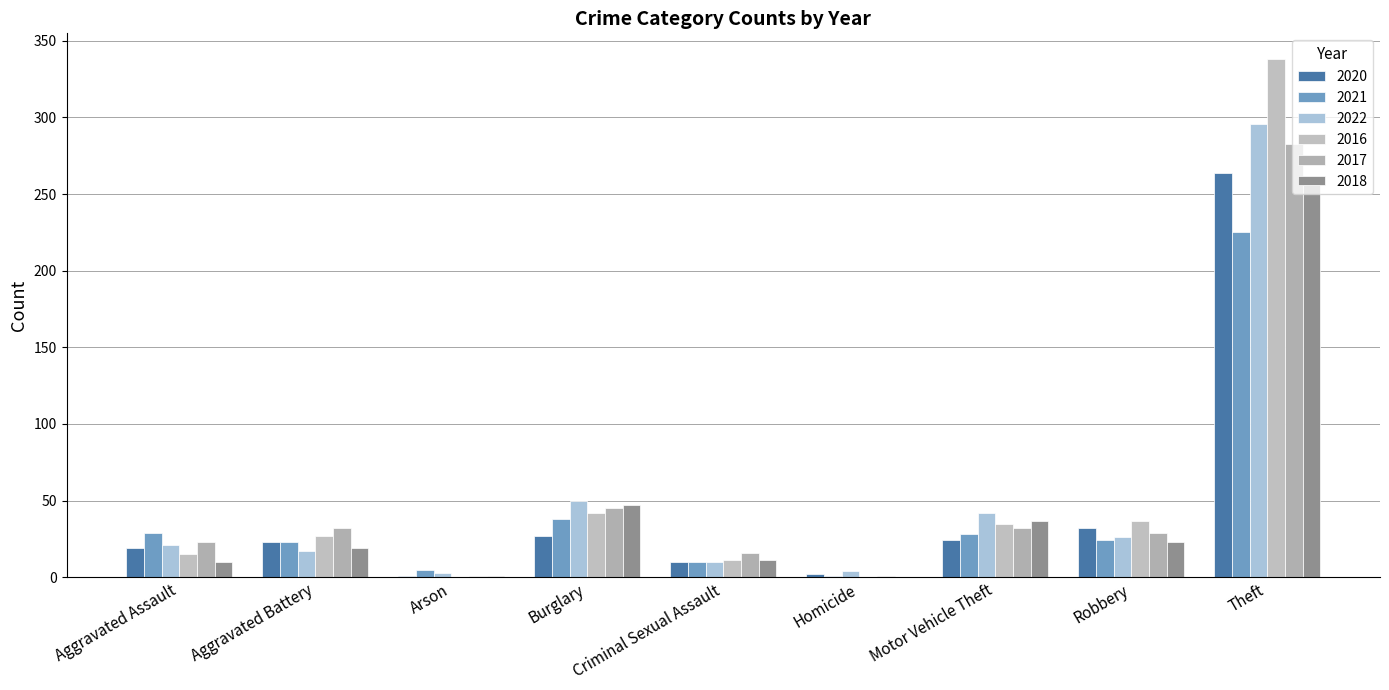

Is it true that 2020 equals 3 at Homicide?

False